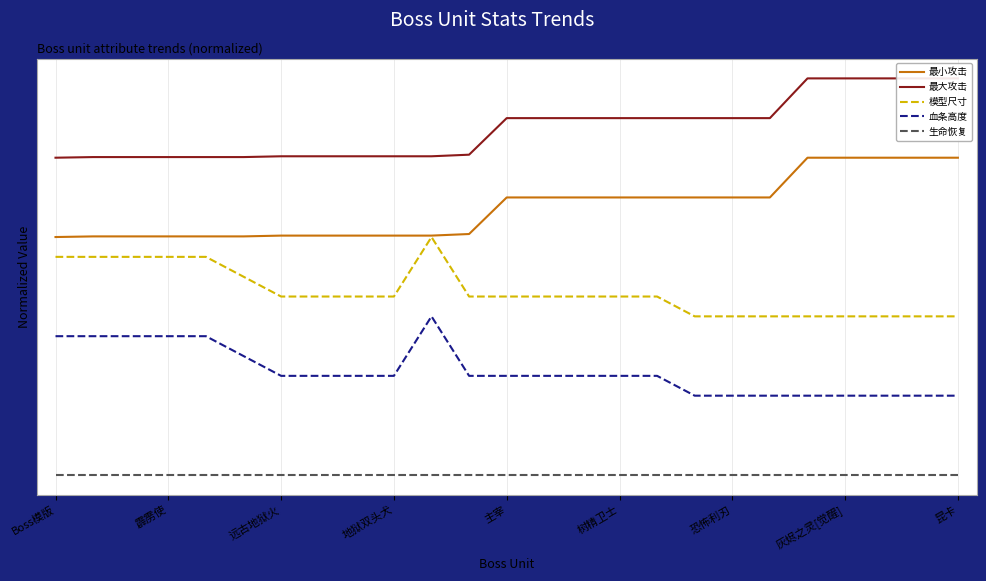

What is the value of the 生命恢复 point at the 14th from the left?

-2.0